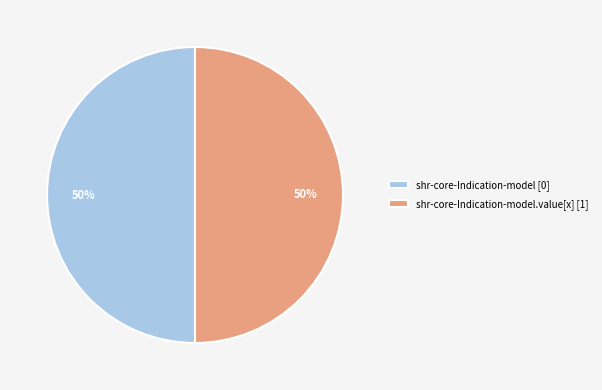

How many segments does this pie chart have?

2